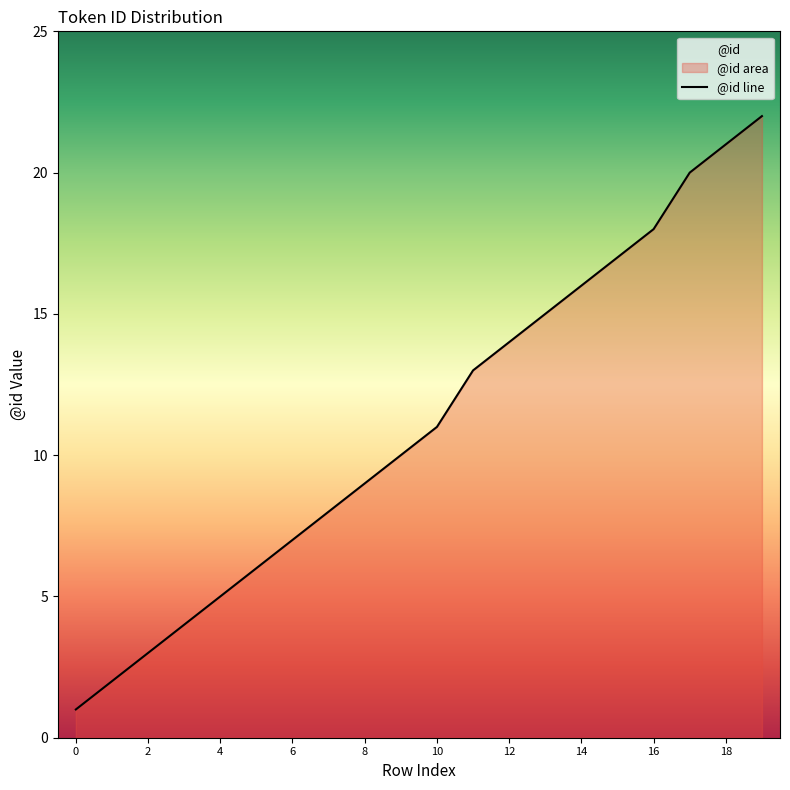

Reading right to left, list all the values displayed in this chart.

19=22	18=21	17=20	16=18	15=17	14=16	13=15	12=14	11=13	10=11	9=10	8=9	7=8	6=7	5=6	4=5	3=4	2=3	1=2	0=1